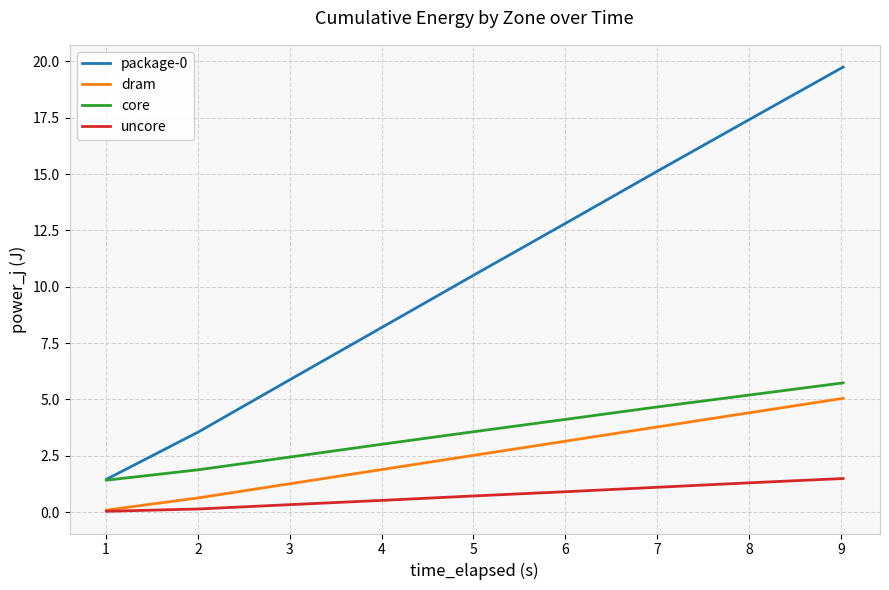

True or false: uncore and core cross at least once.

False